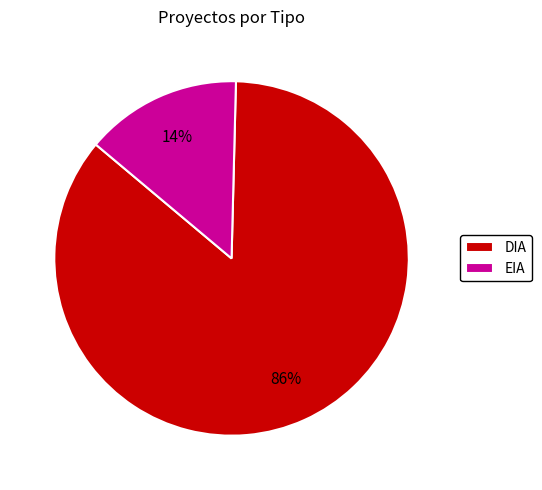

True or false: DIA accounts for 74% of the total.

False